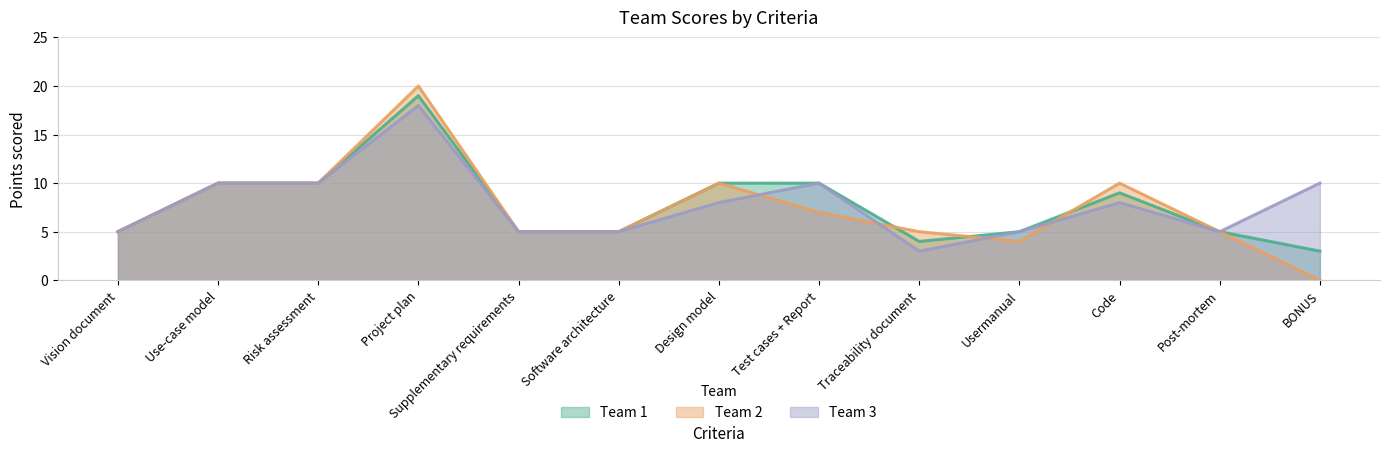

Rank the series by their average value, from lowest to highest.

Team 2, Team 1, Team 3